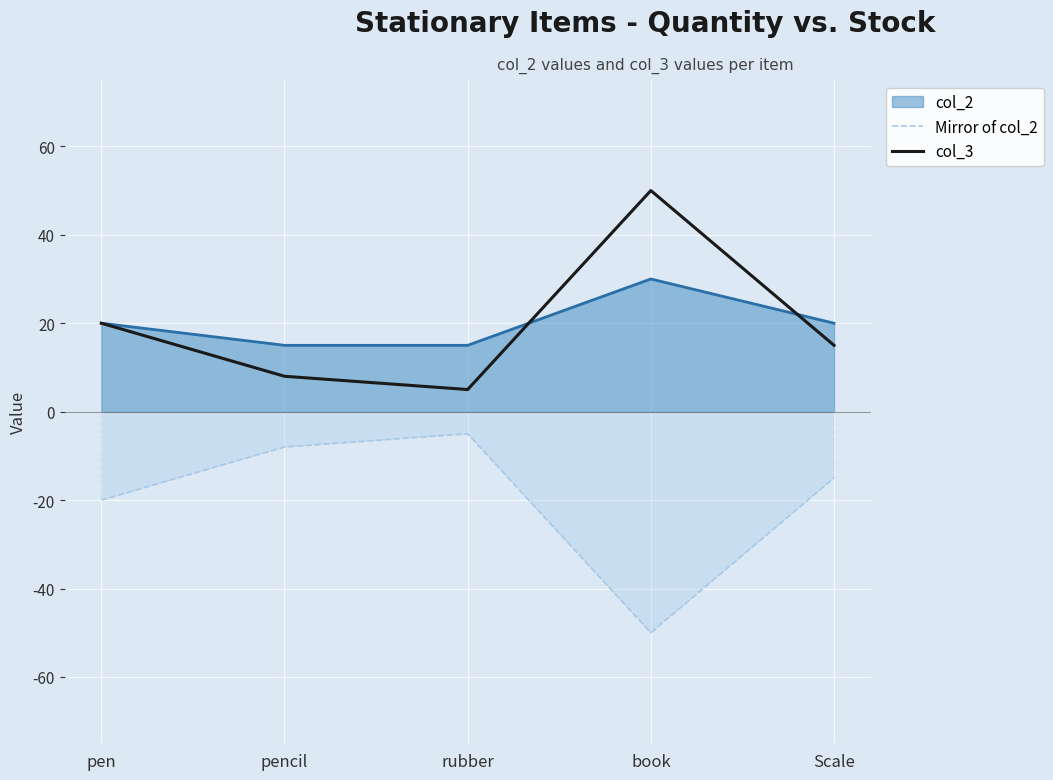

Which series has the largest range (max minus min)?

Mirror of col_2